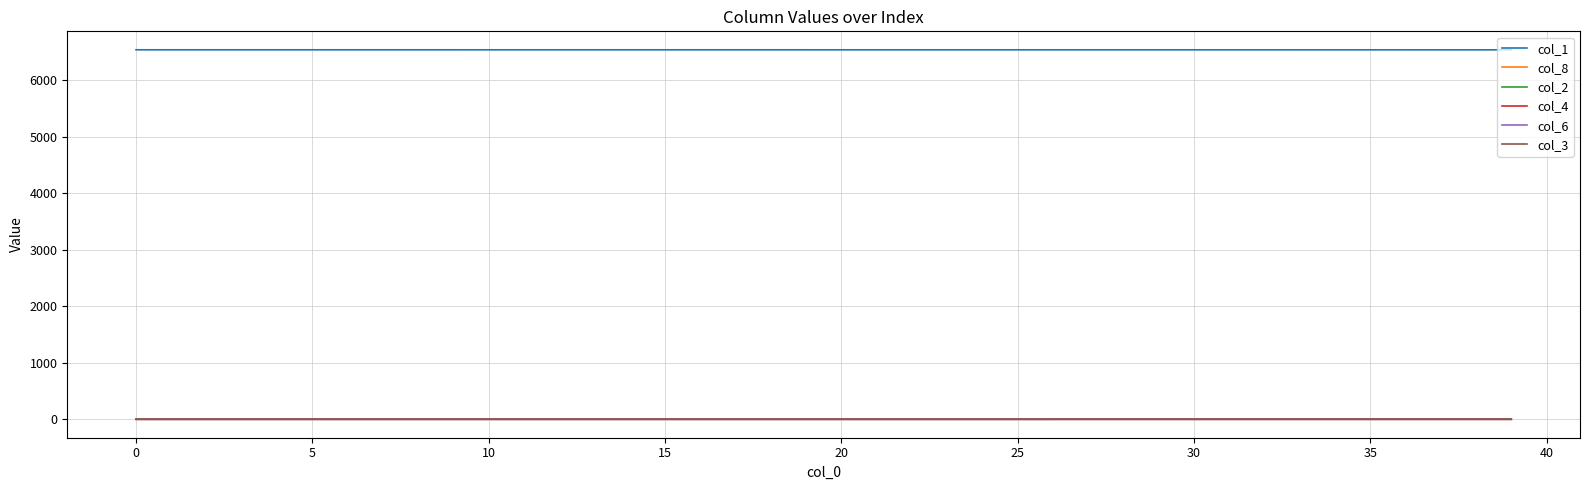

True or false: col_8 and col_1 intersect in this chart.

False